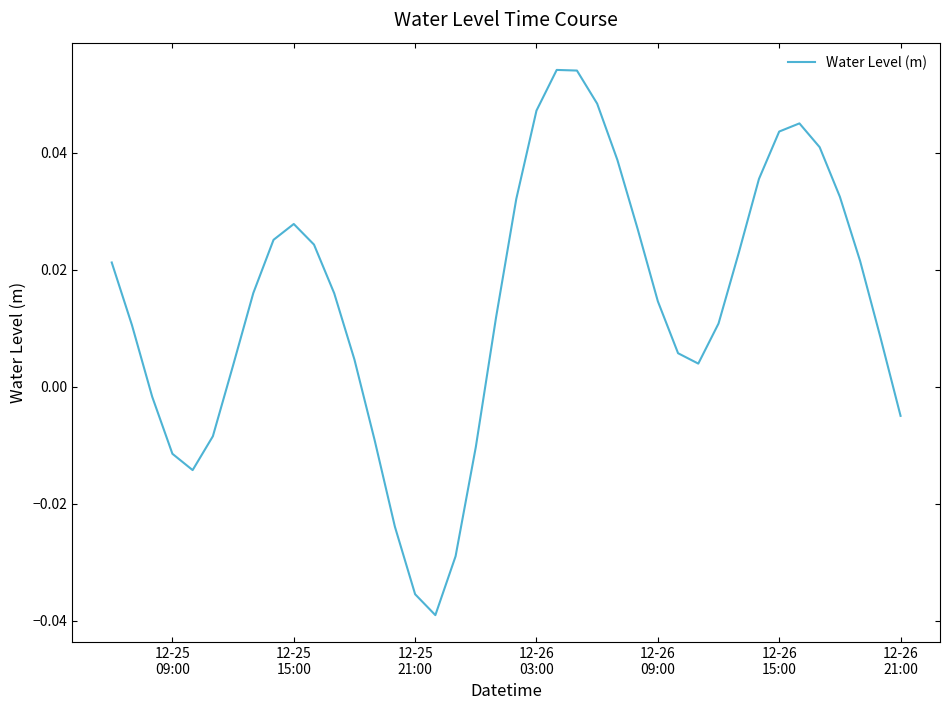

True or false: there are more than 0 points higher than both neighbors.

True